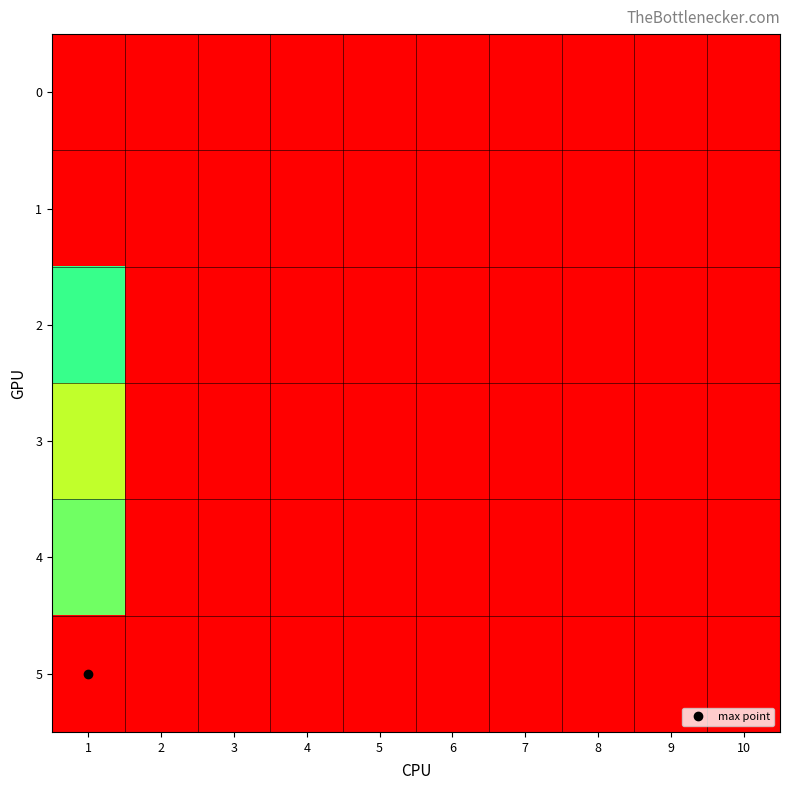

List the series in order of their peak value, highest first.

5, 4, 2, 3, 0, 1